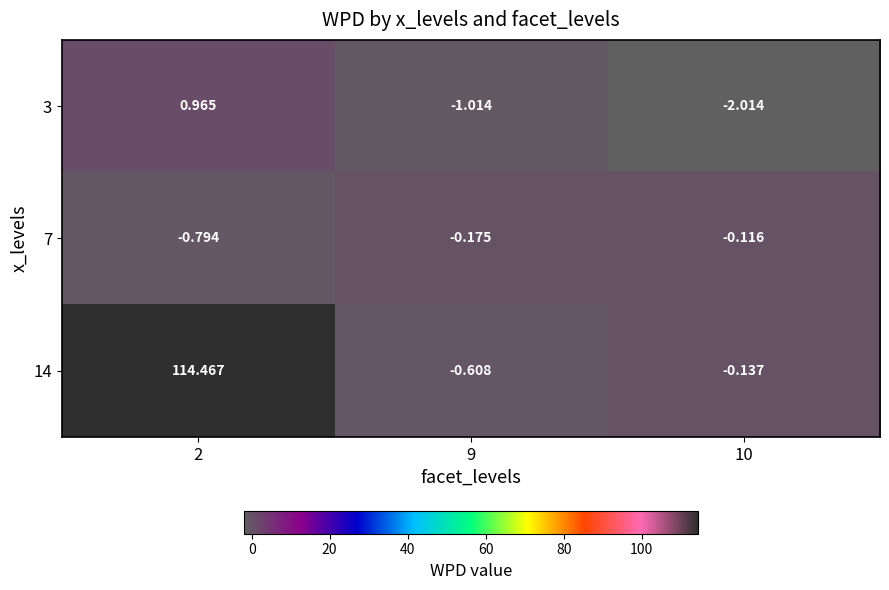

Is the value of 7 at 2 greater than the value of 14 at 9?

No